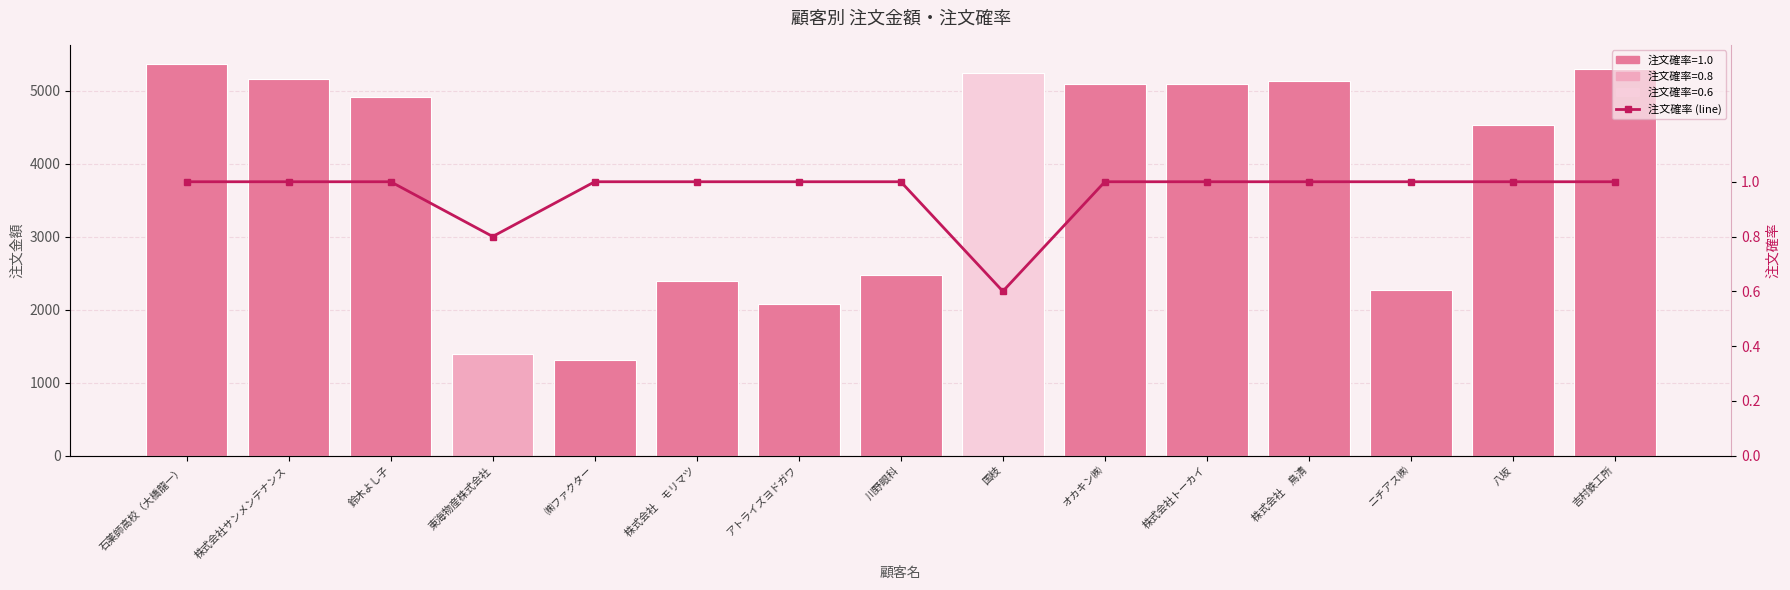

Is it true that 注文確率 equals 1.3 at オカキン㈱?

False